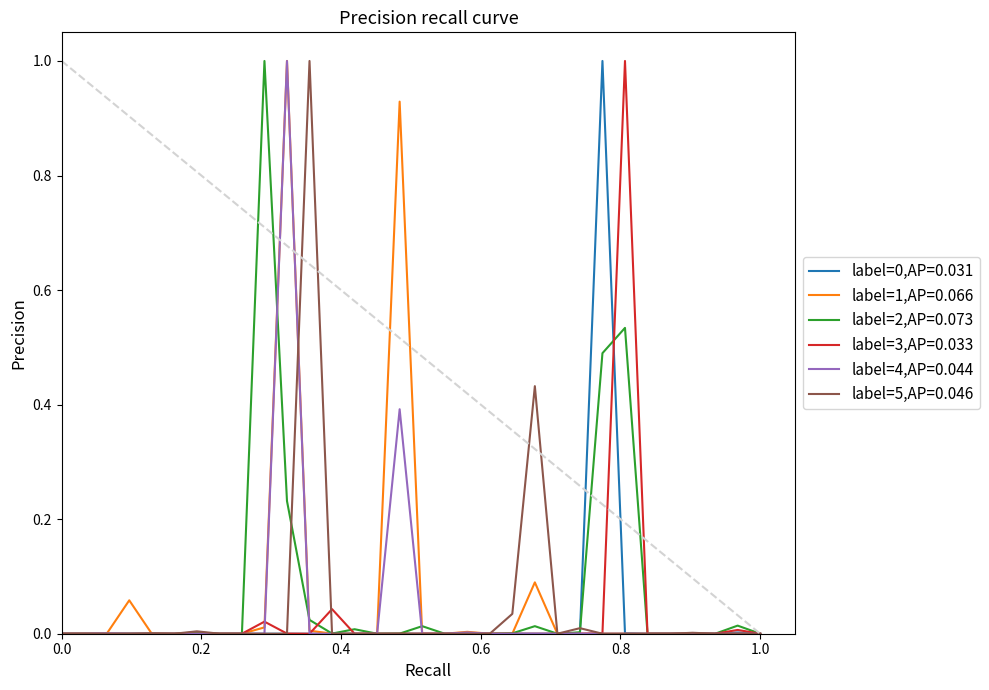

What is the maximum value shown in the chart?

1.0